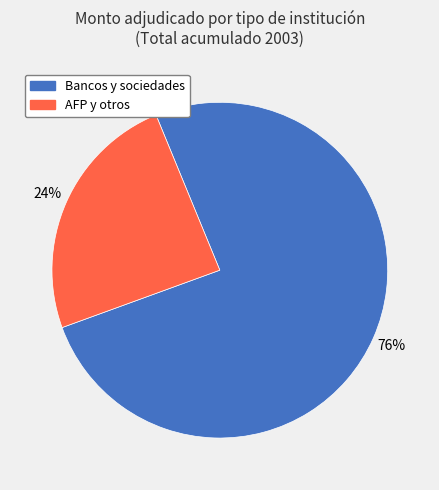

Is there any slice that represents more than half of the pie?

Yes